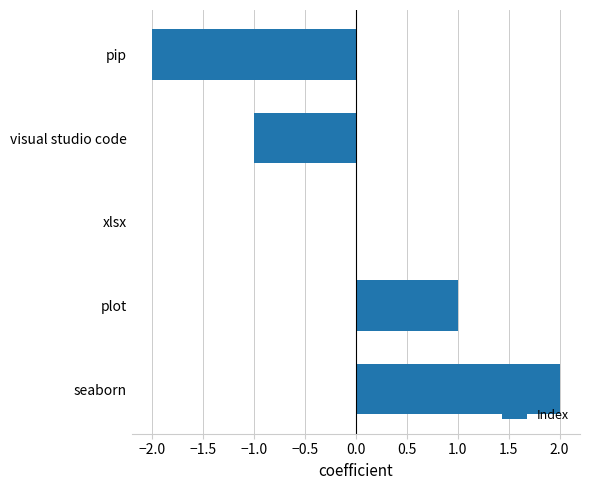

The value at xlsx is 0. True or false?

True